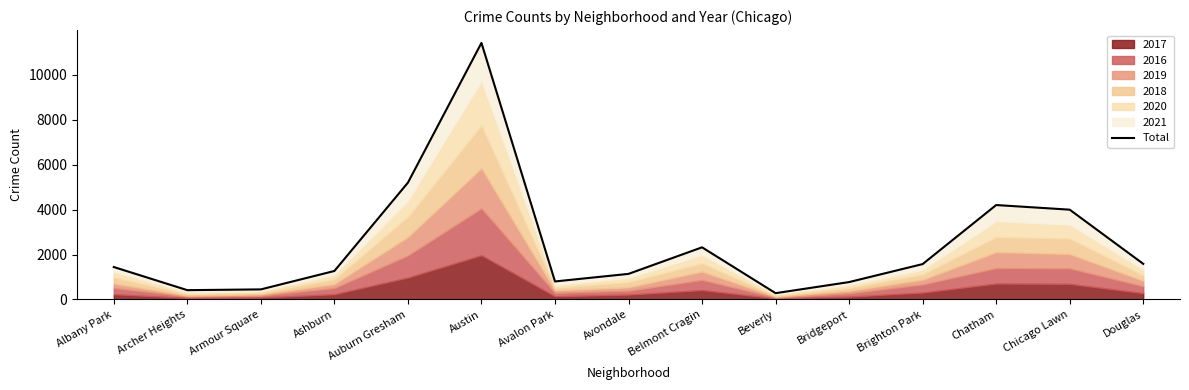

How many values exceed 1446?

7